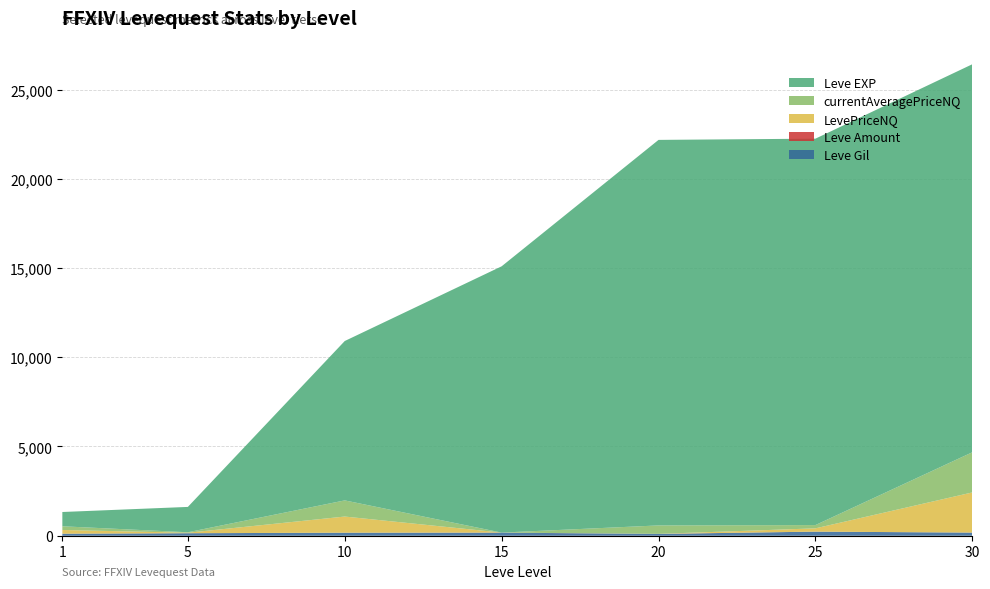

Reading left to right, extract all data points from this chart.

Leve Gil: 1=113.0	5=140.0	10=169.0	15=172.0	20=101.0	25=229.0	30=175.0
Leve Amount: 1=1.0	5=1.0	10=1.0	15=3.0	20=3.0	25=1.0	30=1.0
LevePriceNQ: 1=207.5	5=26.5	10=904.5	15=0.0	20=0.0	25=183.1	30=2250.0
currentAveragePriceNQ: 1=207.5	5=26.5	10=904.5	15=0.0	20=473.4	25=183.1	30=2250.0
Leve EXP: 1=800.0	5=1420.0	10=8930.0	15=14920.0	20=21600.0	25=21650.0	30=21740.0